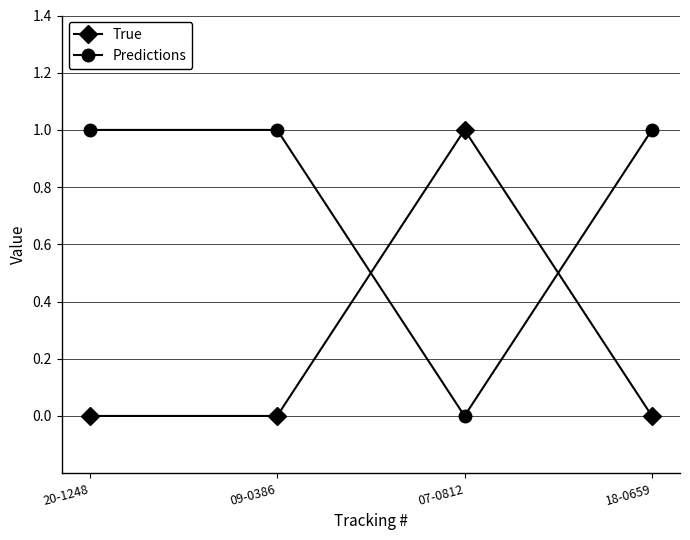

Rank the series at 09-0386 from lowest to highest value.

True, Predictions